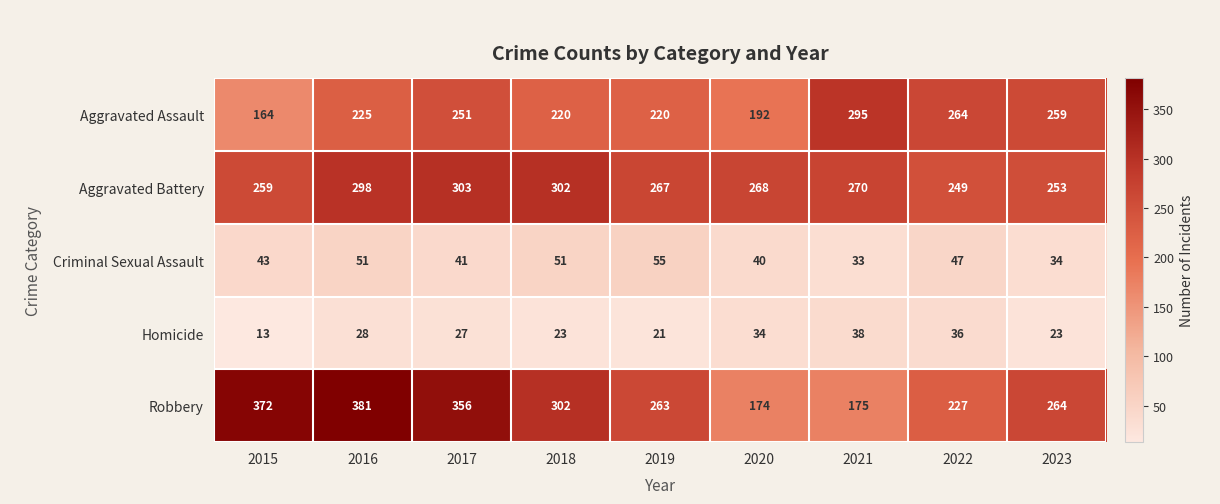

How many data points does each series have?

9